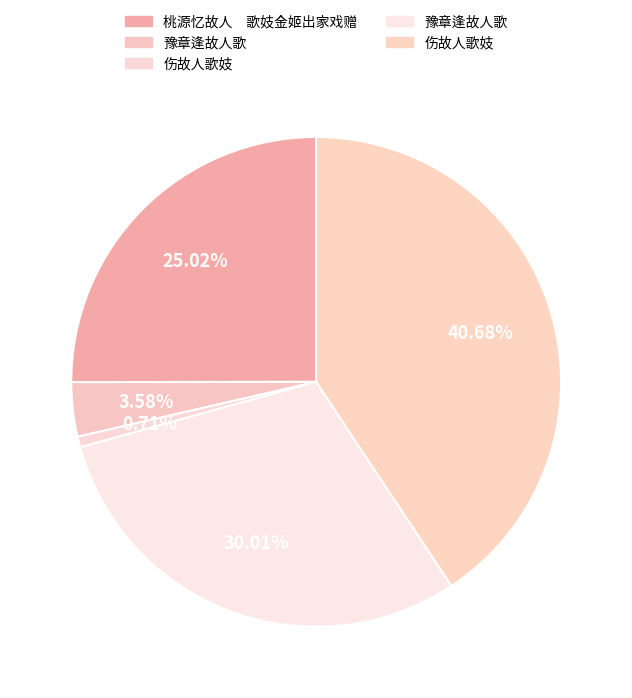

Count the number of slices in the pie.

5